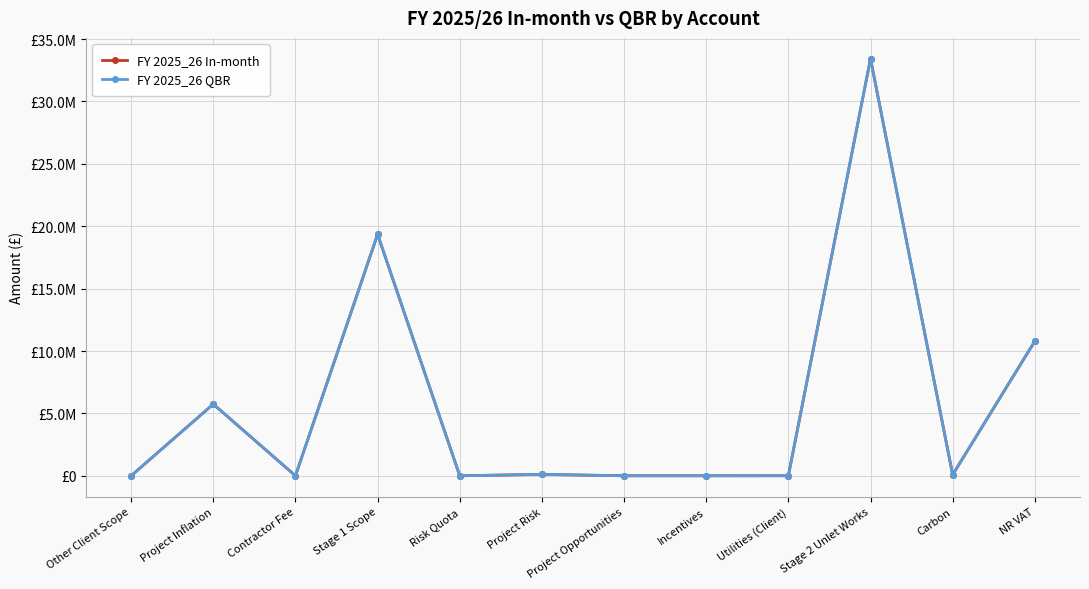

What is the sum of the FY 2025_26 QBR values at Carbon and Risk Quota?

82607.0